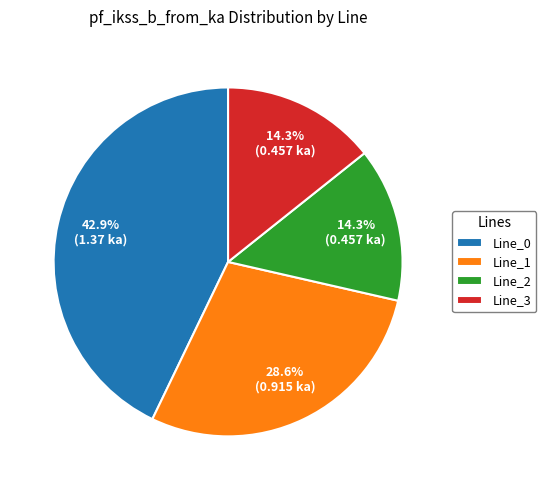

What percentage is the Line_2 slice, to the nearest percent?

14%